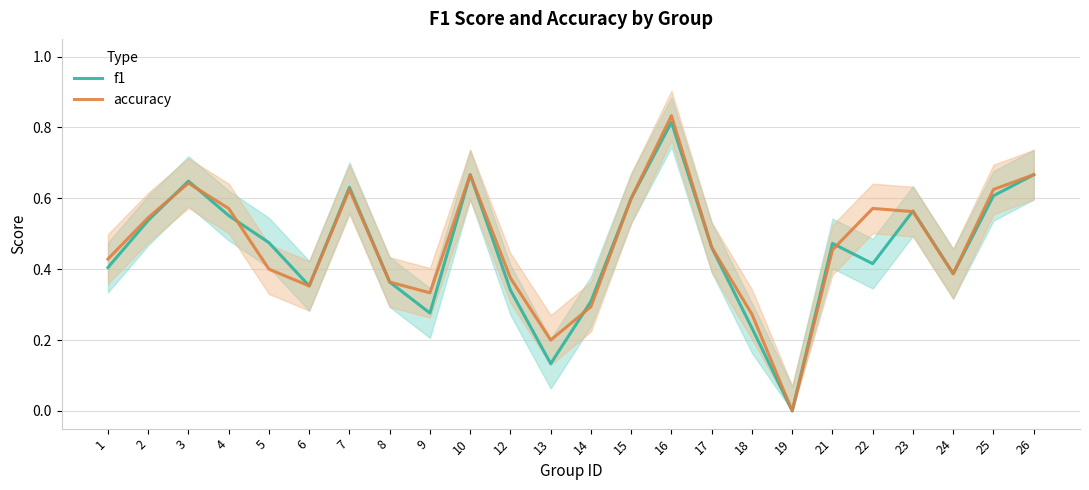

What is the average value of the f1 series?

0.5